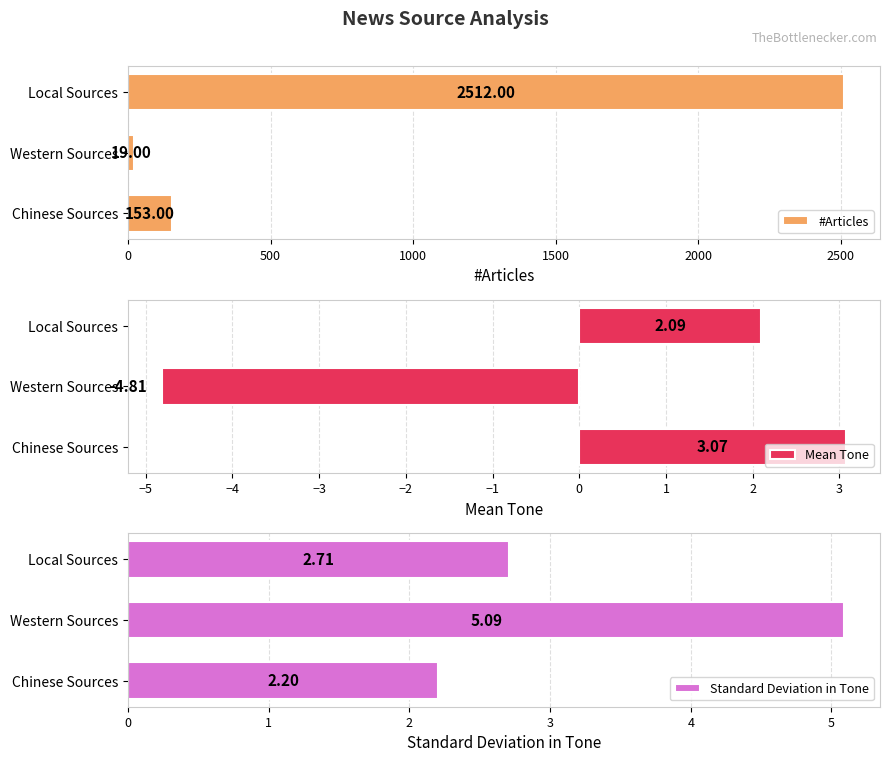

Which series has the largest total across all categories?

#Articles